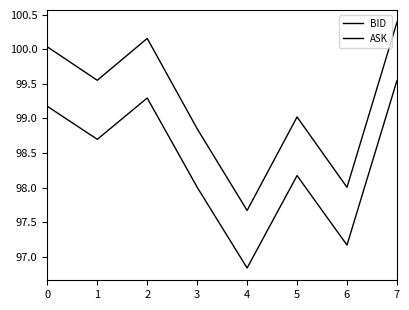

What value does the BID series have at 5?

98.2